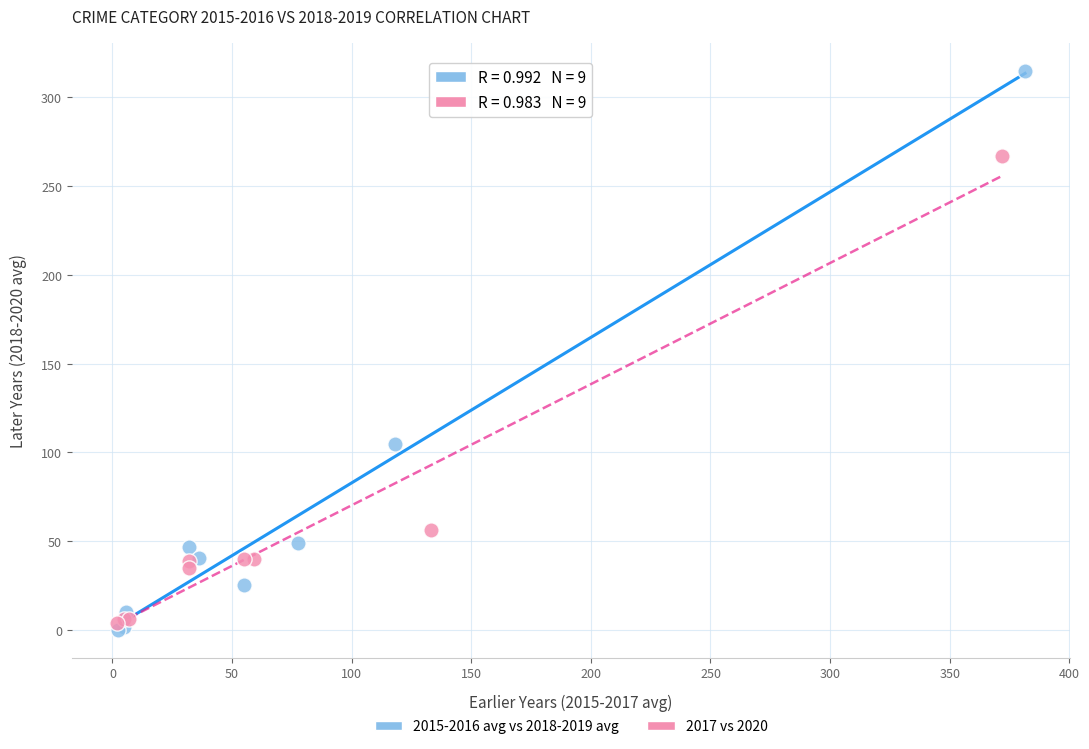

Which series reaches the minimum Y coordinate?

2015-2016 avg vs 2018-2019 avg